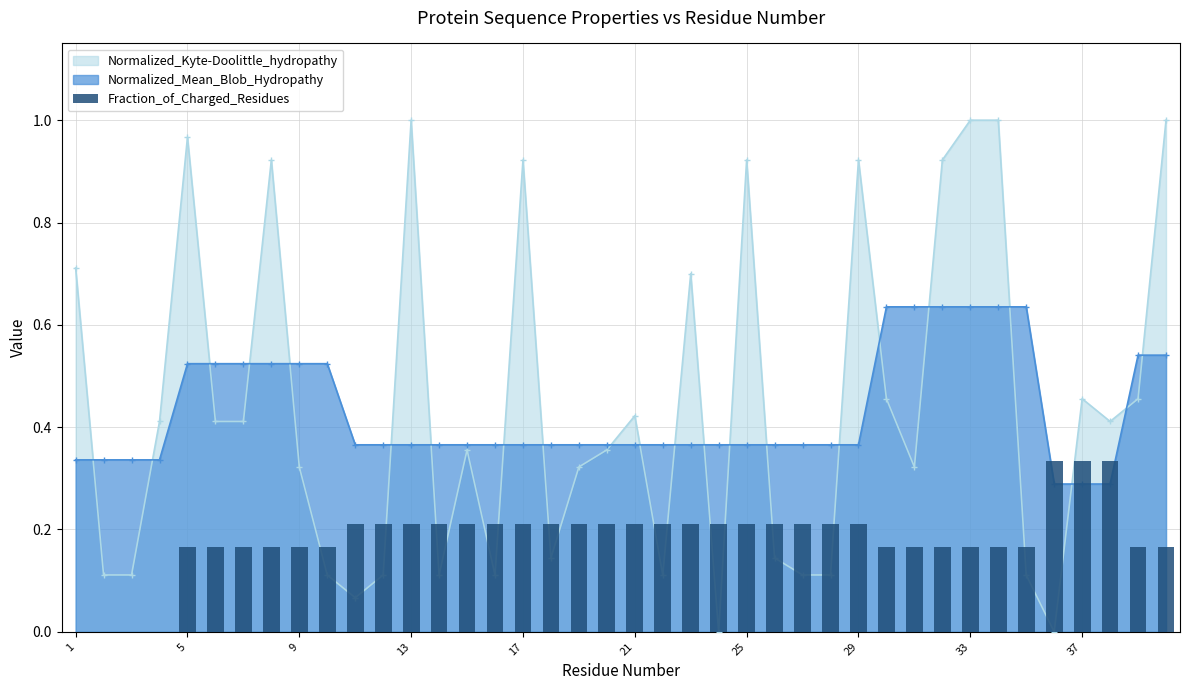

What is the value of the 34th bar from the left?

0.2